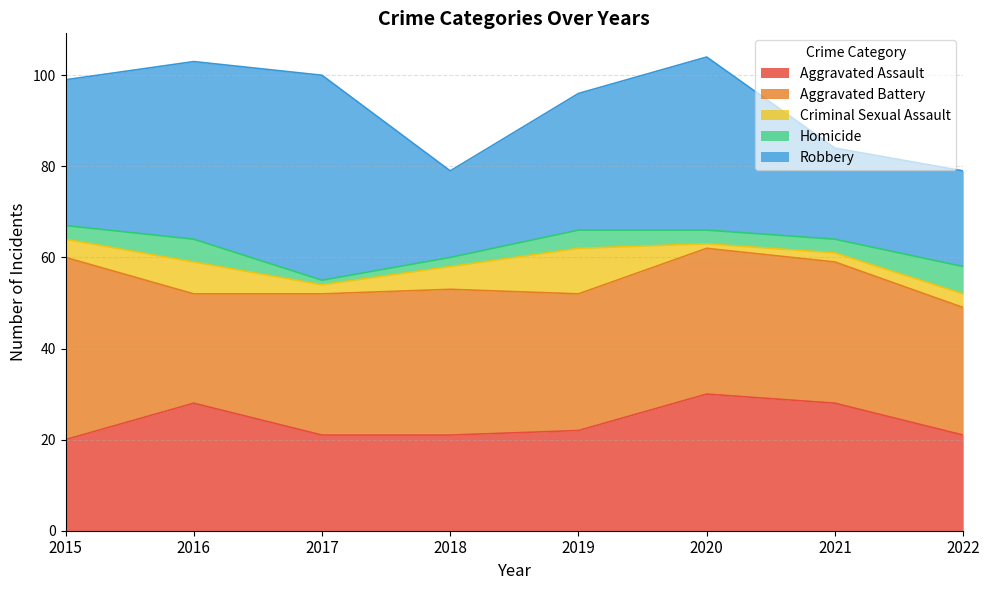

Where is the first local minimum for Homicide?

2017